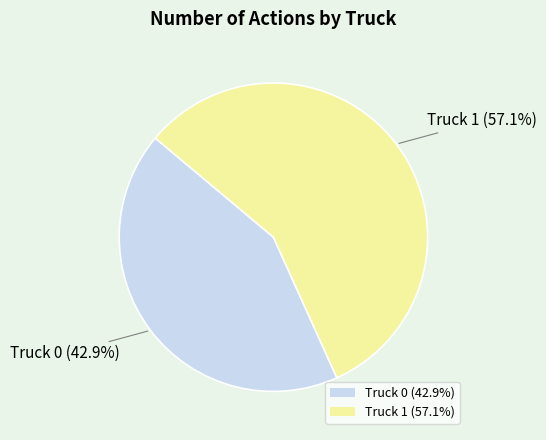

The Truck 0 slice represents 43% of the pie. True or false?

True